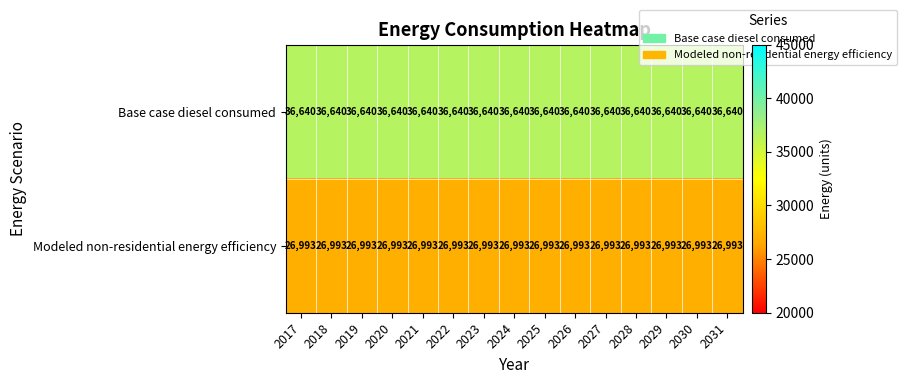

At 2023, list the series in order from smallest to largest.

Modeled non-residential energy efficiency, Base case diesel consumed